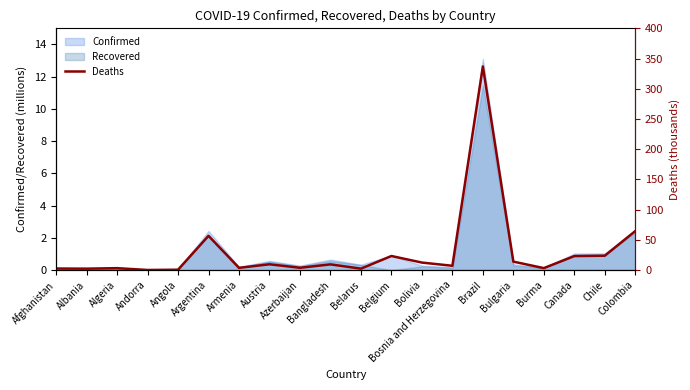

Is it true that the value at Burma is 1.4?

False